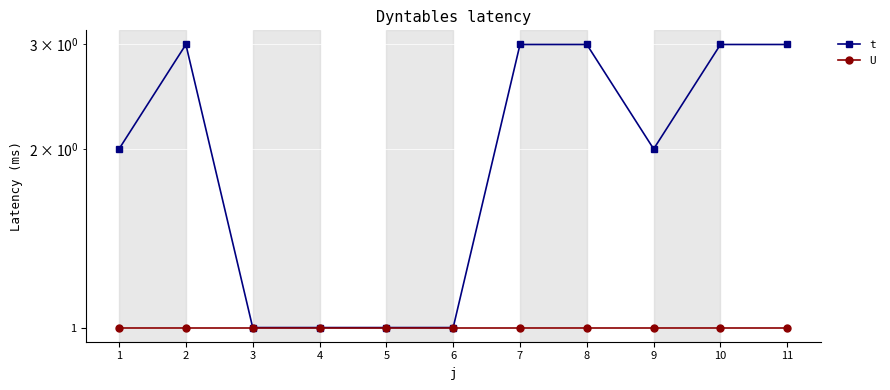

Reading right to left, what are all the values shown in this chart?

t: 11=3	10=3	9=2	8=3	7=3	6=1	5=1	4=1	3=1	2=3	1=2
U: 11=1	10=1	9=1	8=1	7=1	6=1	5=1	4=1	3=1	2=1	1=1